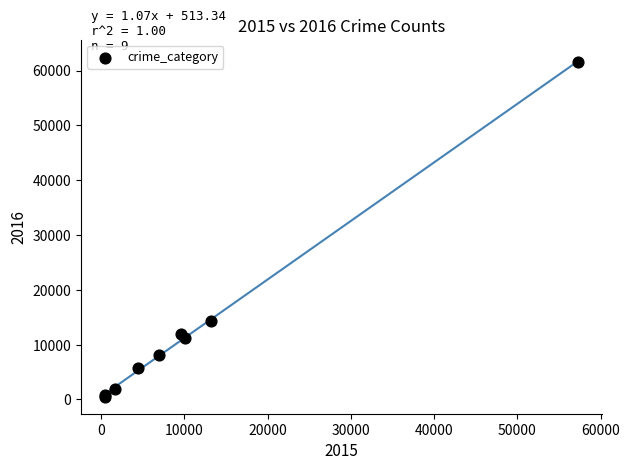

What Y value in the scatter plot is closest to 31069?

14289